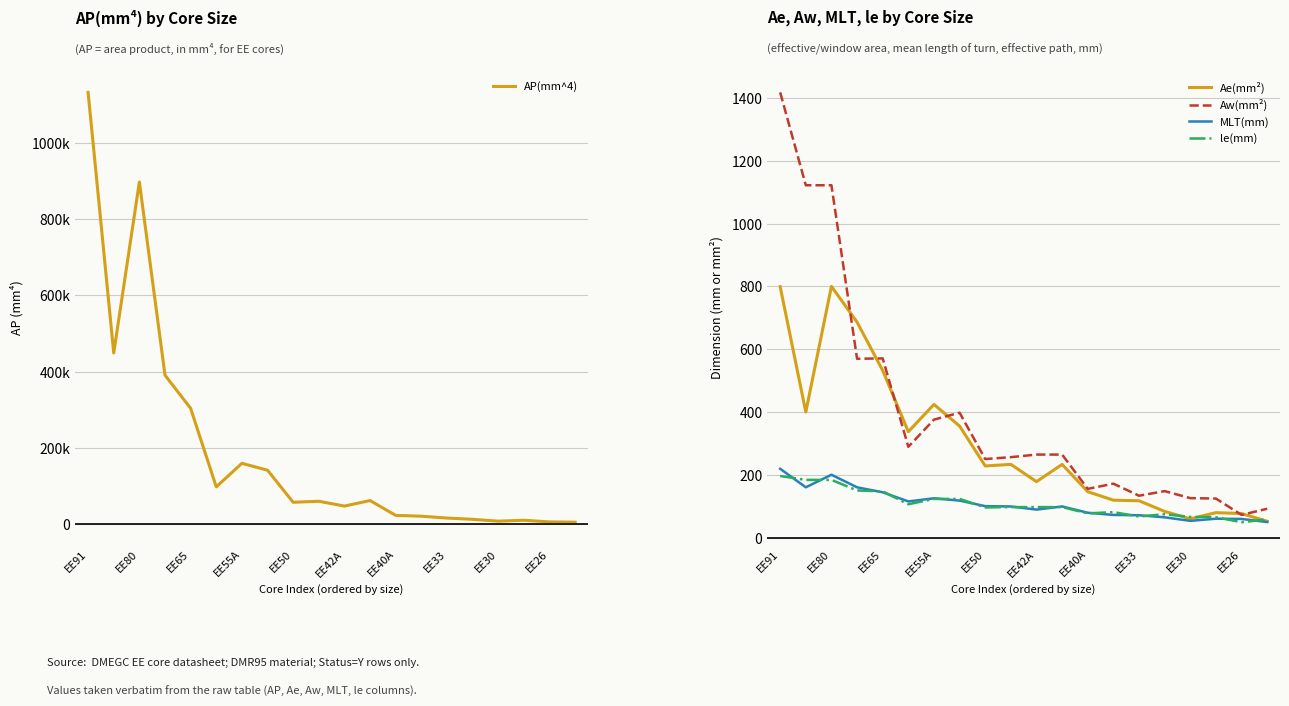

What is the maximum value for Aw(mm²)?

1417.8